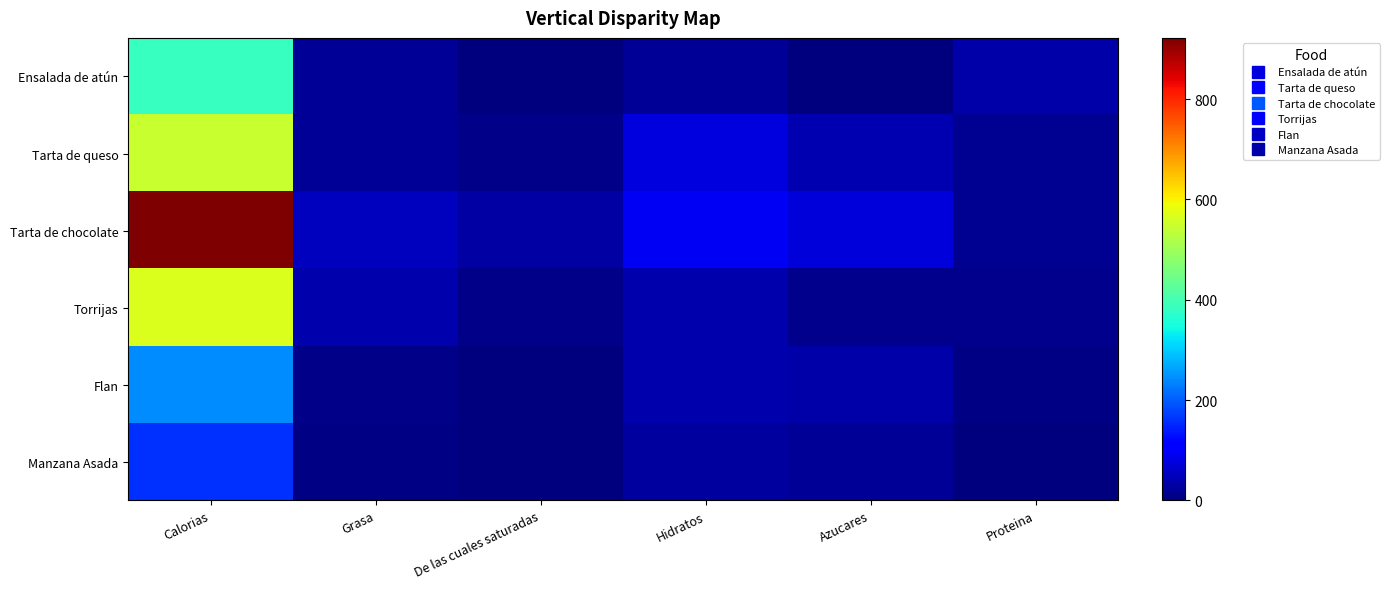

Which series has the largest range (max minus min)?

Tarta de chocolate